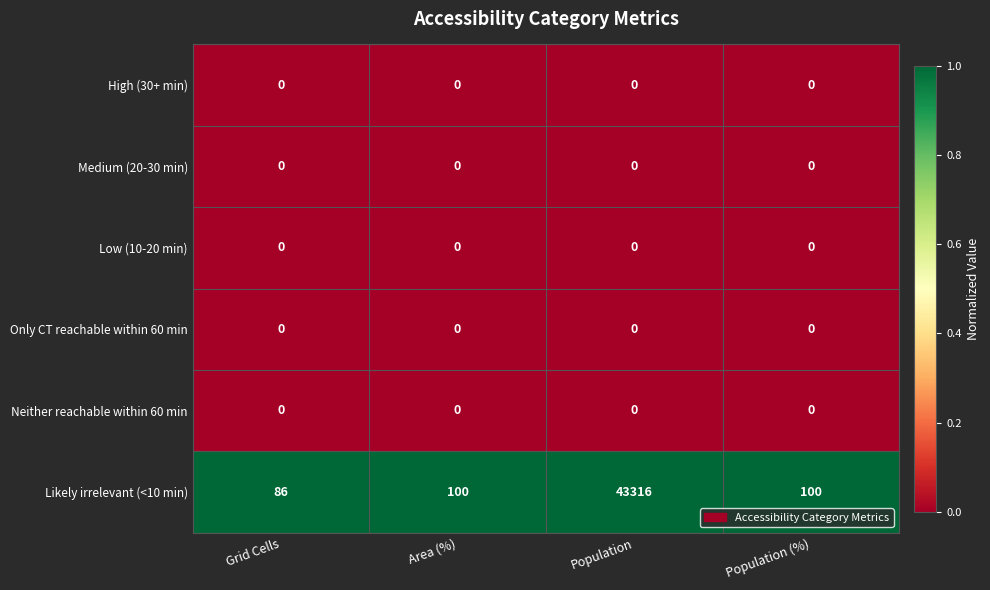

Read the Likely irrelevant (<10 min) value at Grid Cells, to the nearest 50.

100